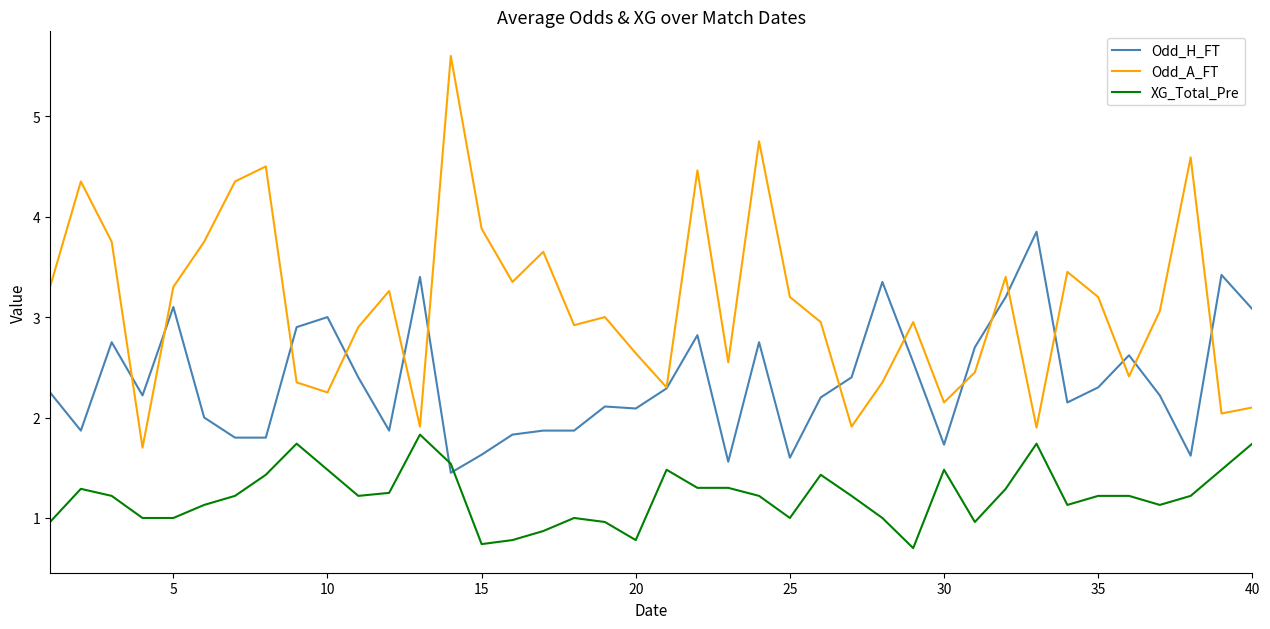

Which series has the widest spread of values?

Odd_A_FT